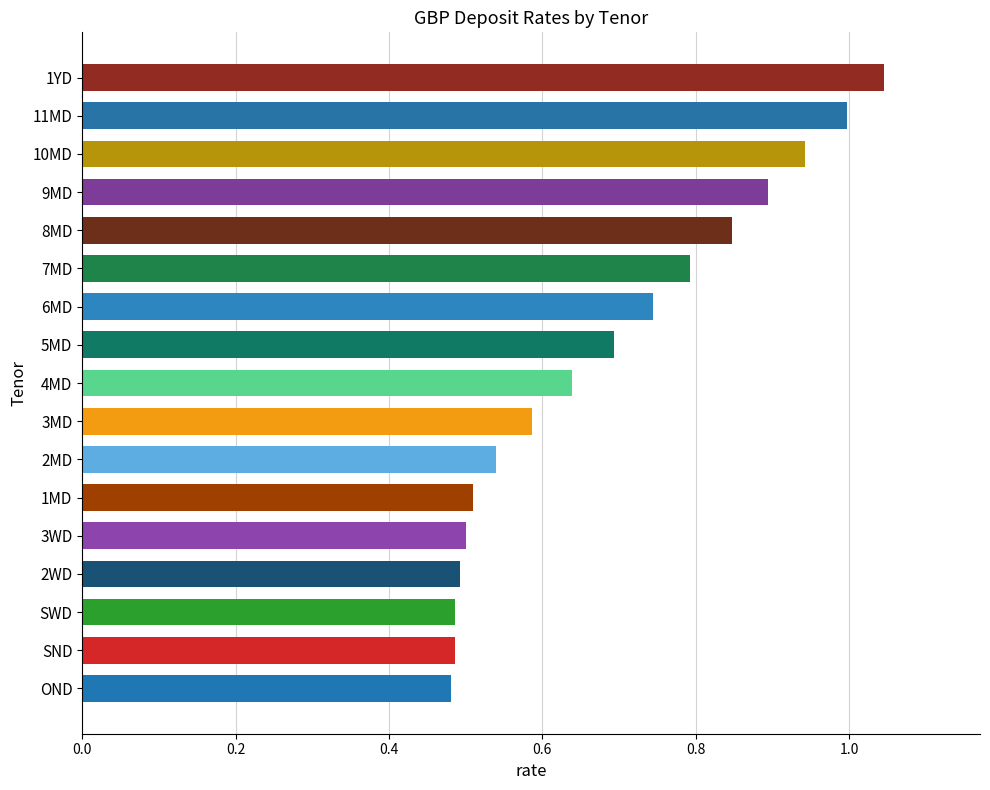

What is the label of the 16th bar from the bottom?

11MD